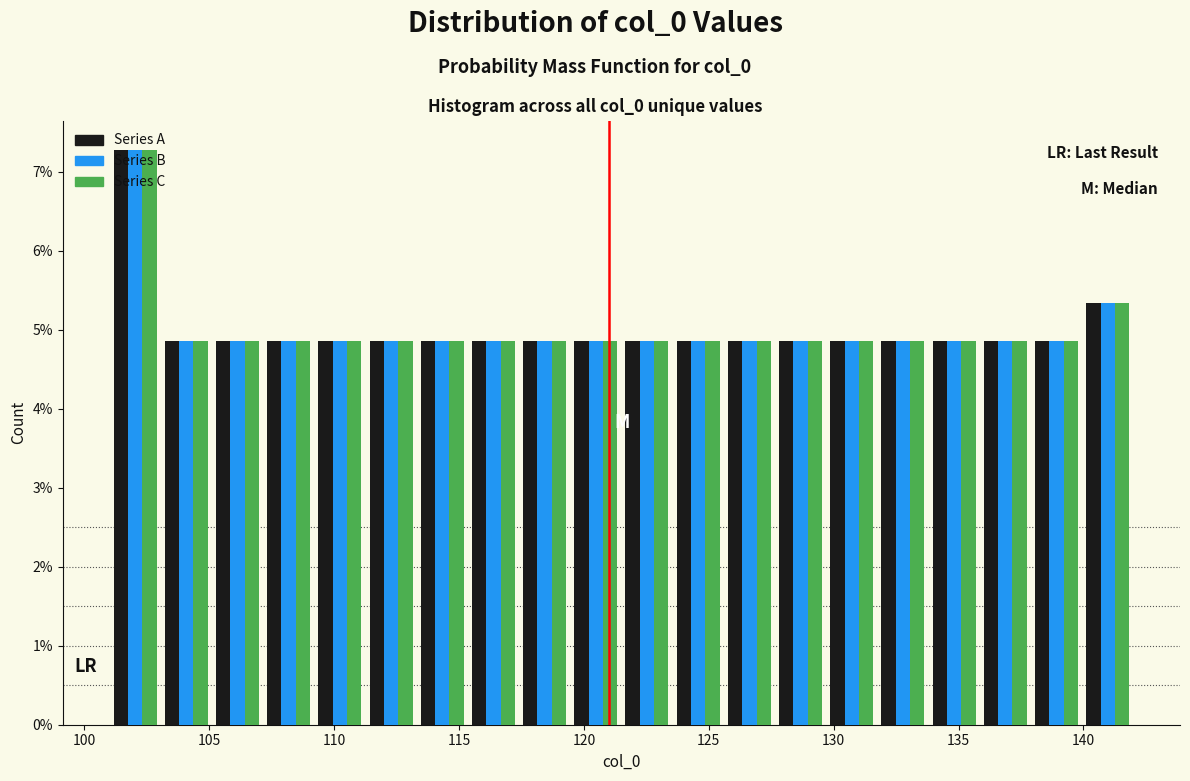

What is the height of the Series B bar covering 105.10 to 107.15 on the x-axis? Neither the bar edges nor the heights are printed on the chart, so give them approximately, as read against the axes.

4.9